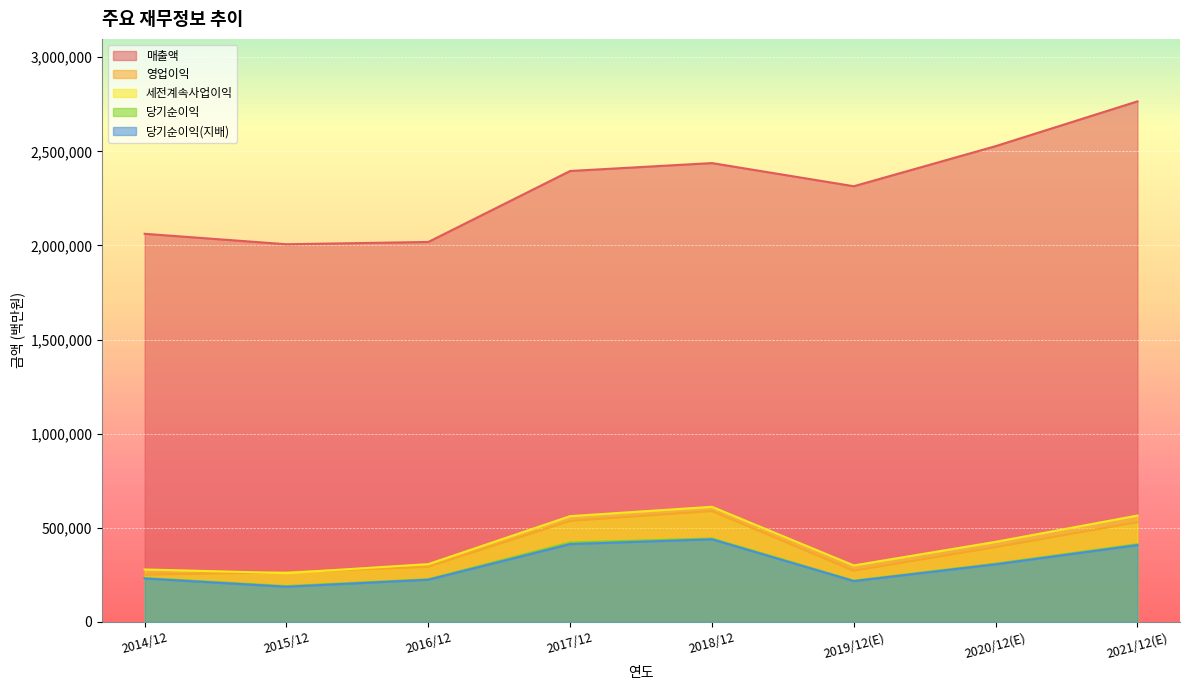

In 당기순이익(지배), how many points are lower than both neighbors (excluding endpoints)?

2